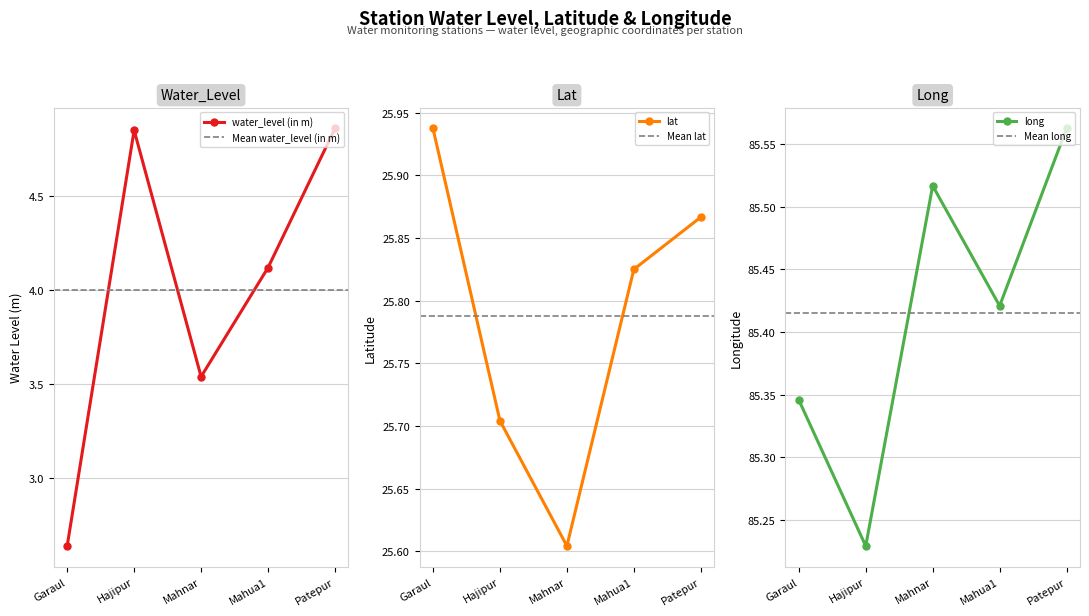

List the series in order of their peak value, lowest first.

water_level (in m), lat, long